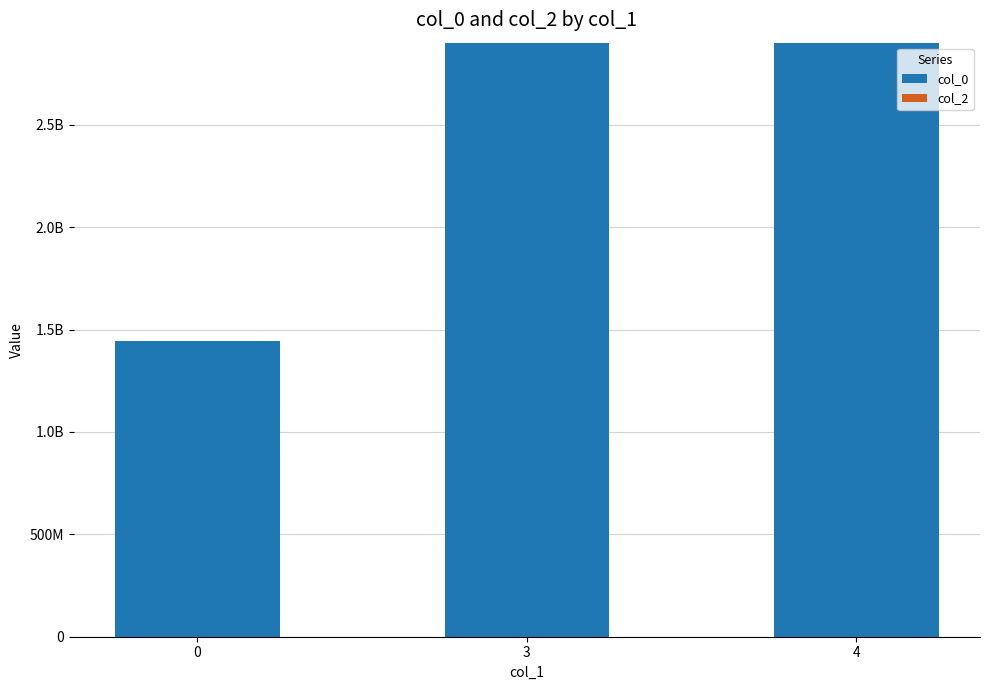

Does the chart contain any negative values?

No